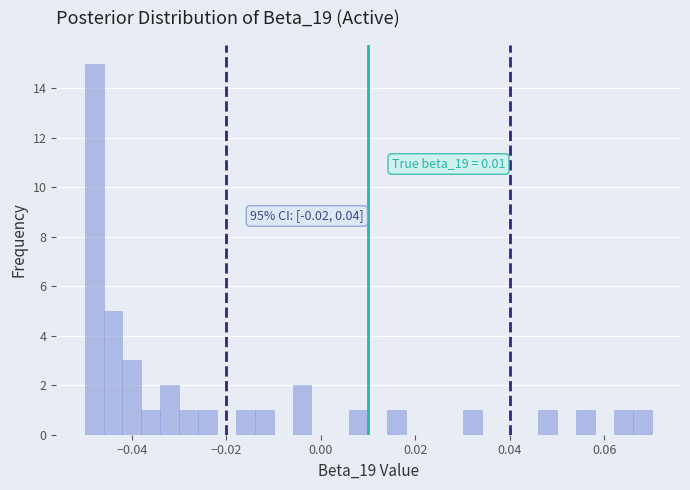

Around what value on the x-axis is the tallest bar? Give the approximate position of its centre, as read against the axis.

-0.048